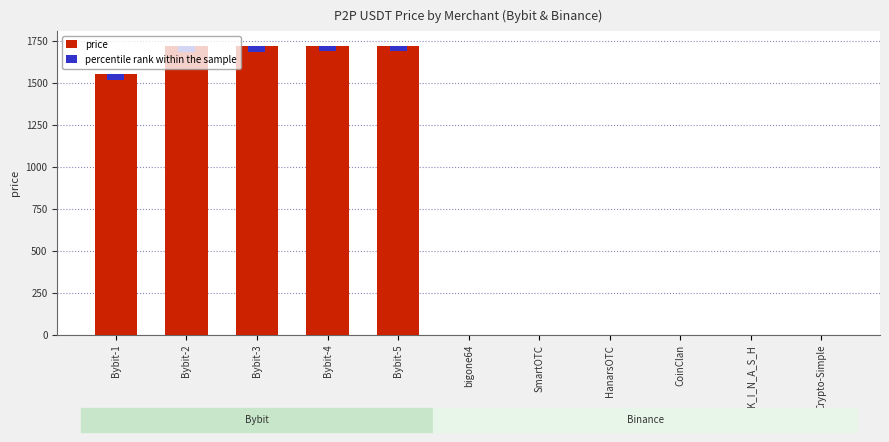

Which has a higher value, Bybit-2 or bigone64?

Bybit-2